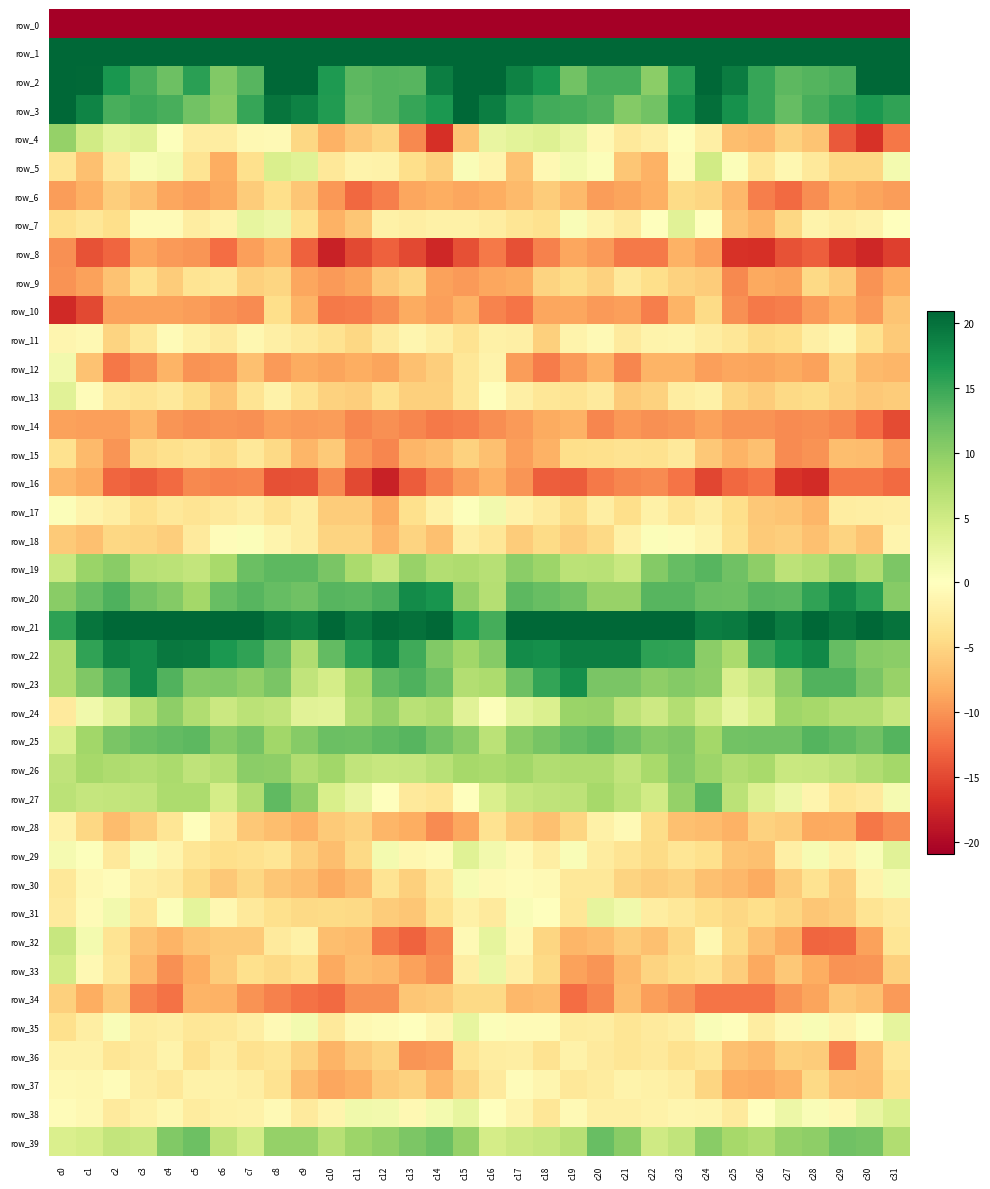

What is the maximum value shown in the chart?

73.9